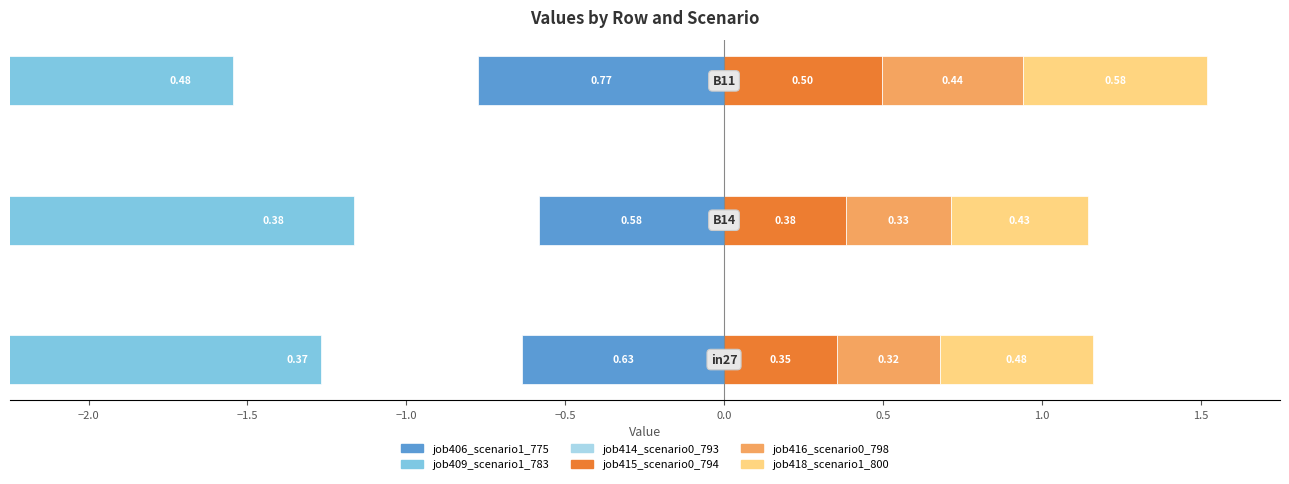

Which series has the largest range (max minus min)?

job414_scenario0_793